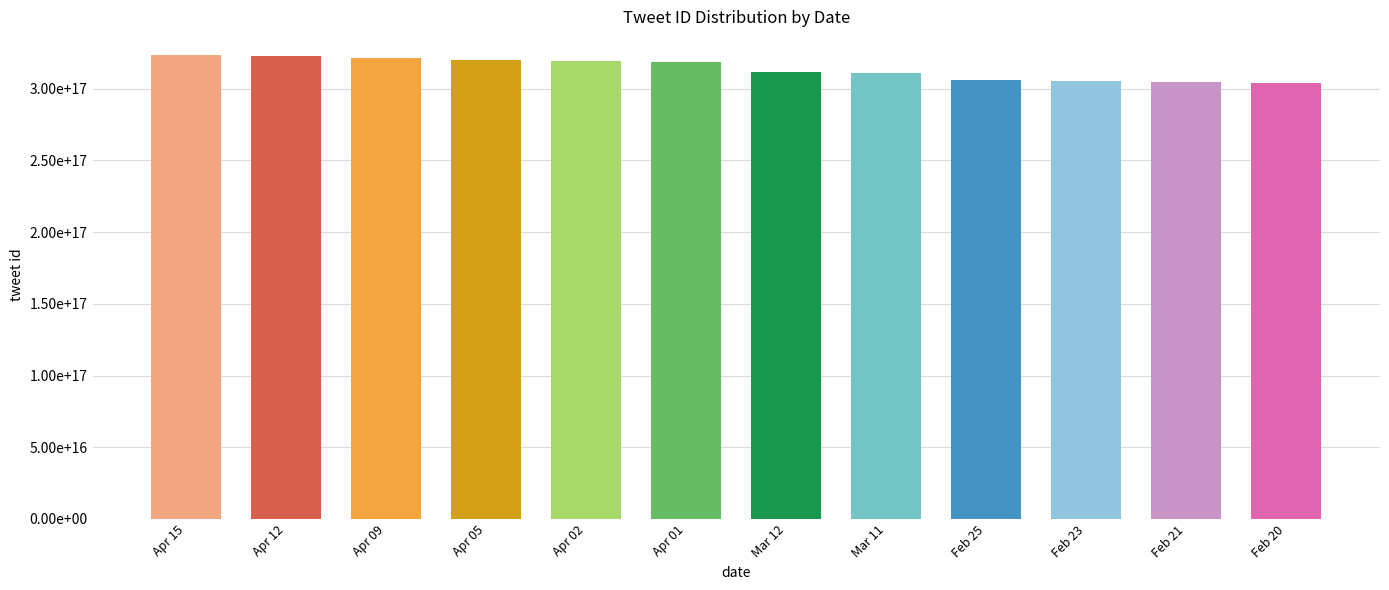

Does the chart contain any negative values?

No